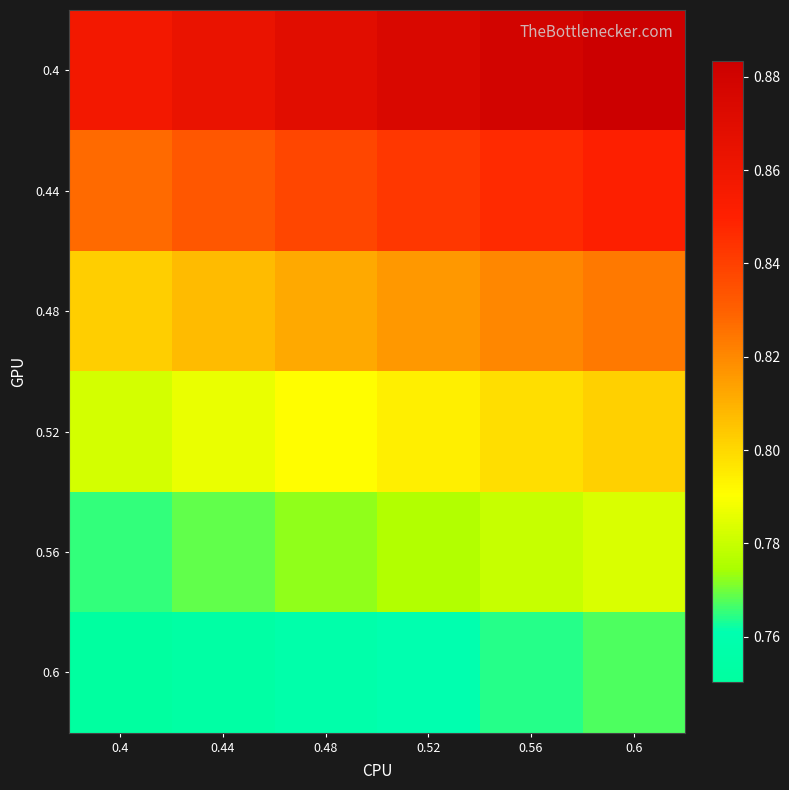

Reading right to left, what are all the values shown in this chart?

0.4: 0.6=0.9	0.56=0.9	0.52=0.9	0.48=0.9	0.44=0.9	0.4=0.9
0.44: 0.6=0.9	0.56=0.8	0.52=0.8	0.48=0.8	0.44=0.8	0.4=0.8
0.48: 0.6=0.8	0.56=0.8	0.52=0.8	0.48=0.8	0.44=0.8	0.4=0.8
0.52: 0.6=0.8	0.56=0.8	0.52=0.8	0.48=0.8	0.44=0.8	0.4=0.8
0.56: 0.6=0.8	0.56=0.8	0.52=0.8	0.48=0.8	0.44=0.8	0.4=0.8
0.6: 0.6=0.8	0.56=0.8	0.52=0.8	0.48=0.8	0.44=0.8	0.4=0.8